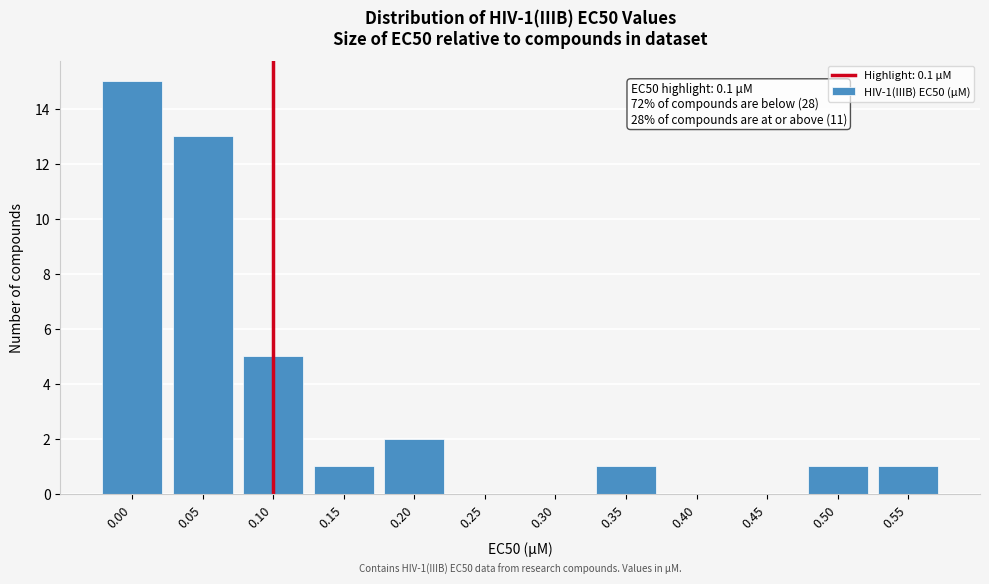

Reading right to left, what are all the values shown in this chart?

0.55=1	0.50=1	0.45=0	0.40=0	0.35=1	0.30=0	0.25=0	0.20=2	0.15=1	0.10=5	0.05=13	0.00=15